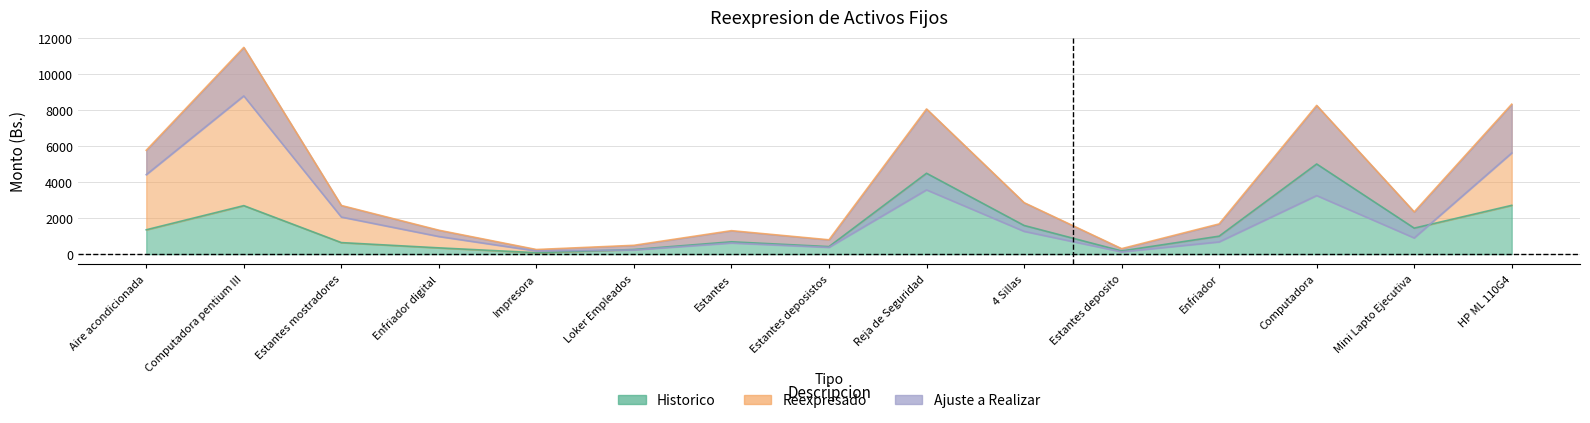

Which category has the lowest value across all series?

Impresora